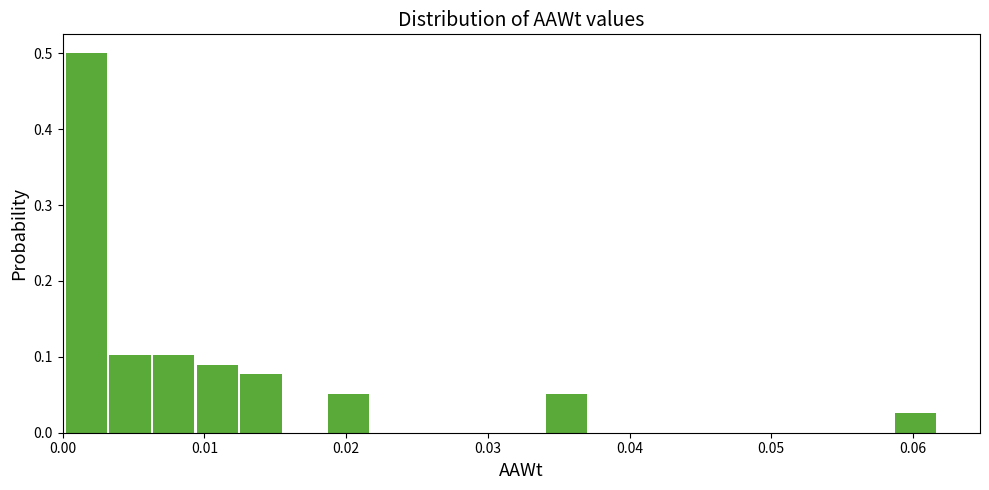

Around what value on the x-axis is the tallest bar? Give the approximate position of its centre, as read against the axis.

0.002